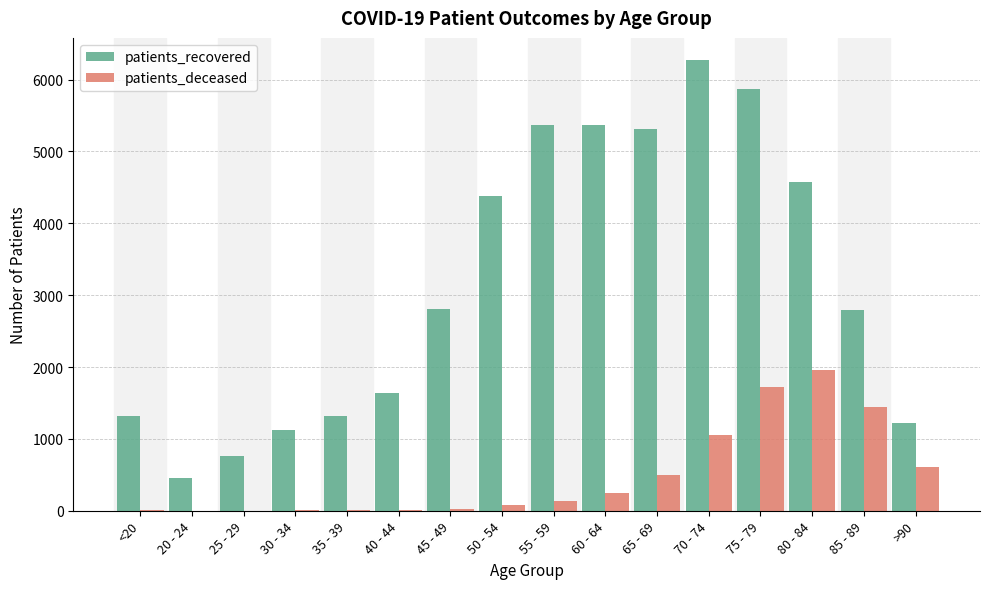

Which series changed the most between 40 - 44 and 85 - 89?

patients_deceased